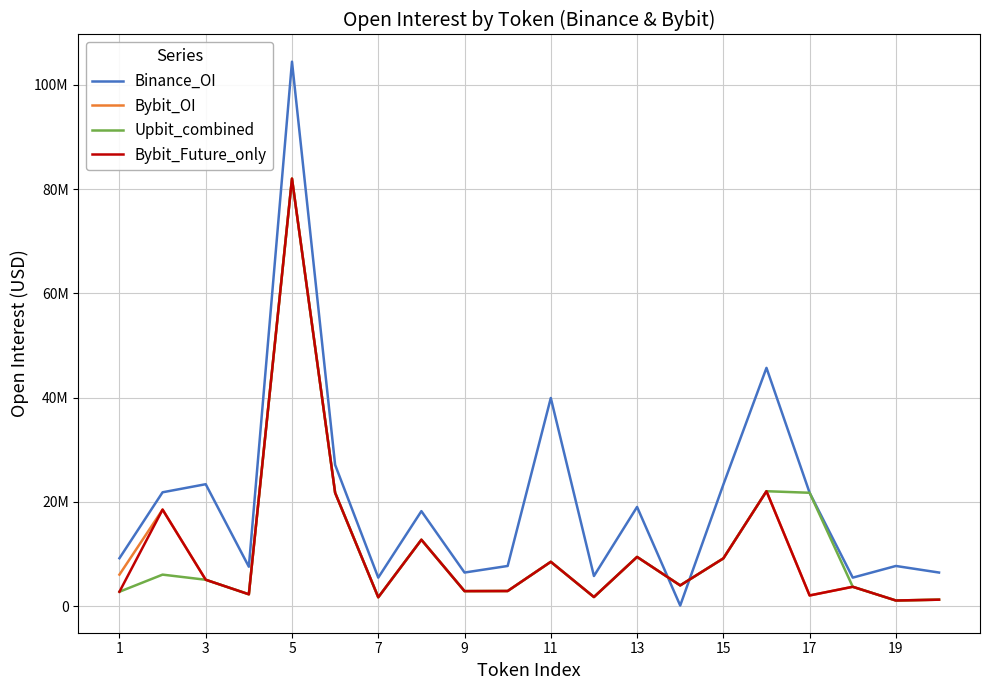

After their last crossing, which series has the higher values: Binance_OI or Upbit_combined?

Binance_OI